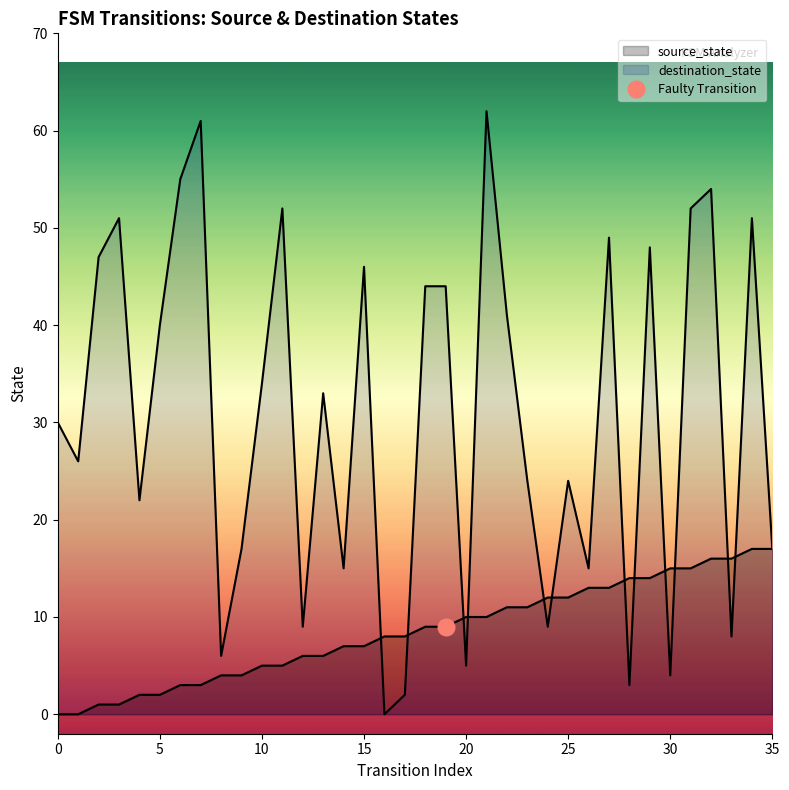

Which series has the largest total across all categories?

destination_state